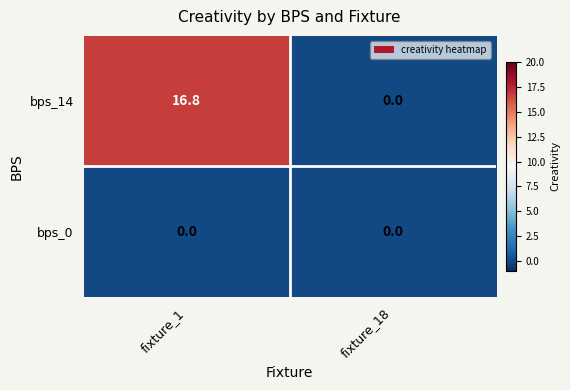

Which series changed the most between fixture_1 and fixture_18?

bps_14